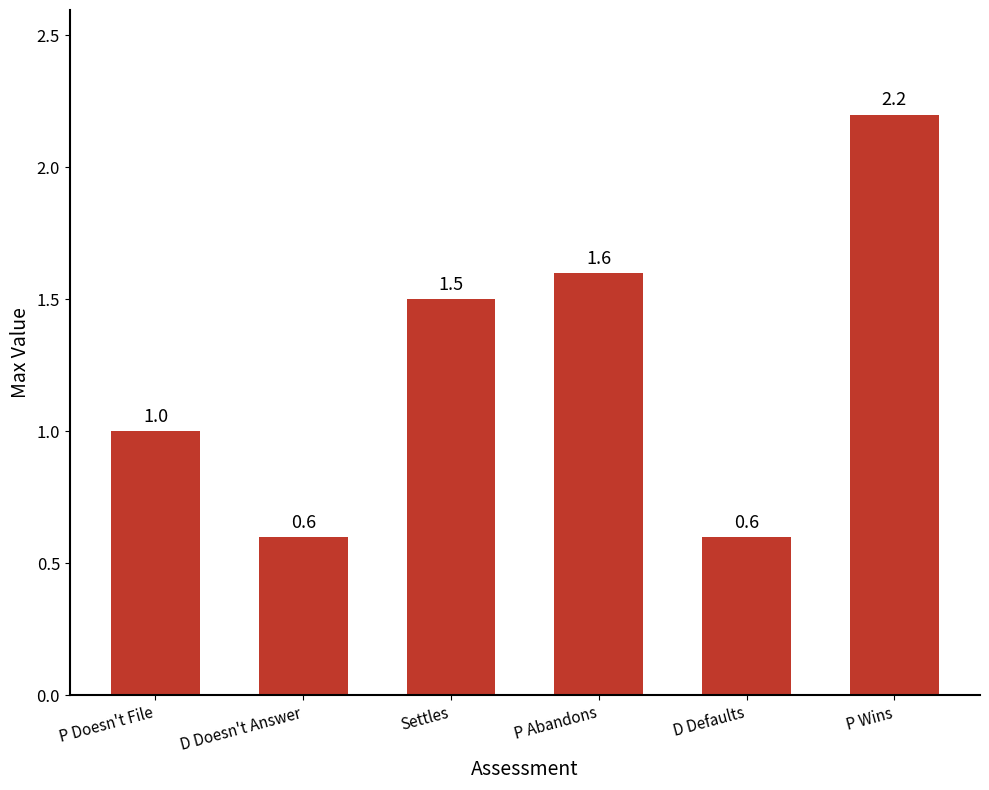

Between P Doesn't File and D Defaults, which is larger?

P Doesn't File